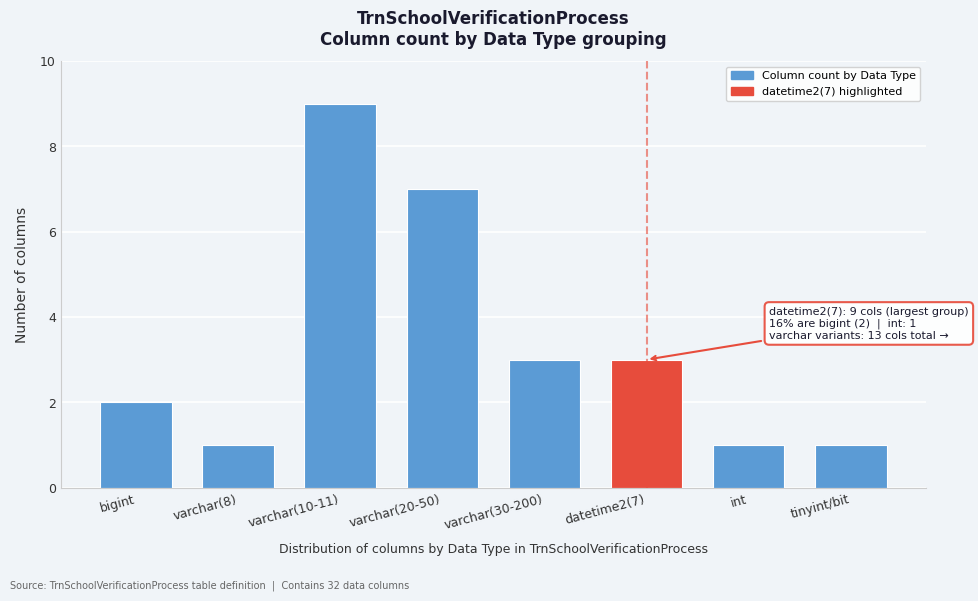

Reading left to right, list all the values displayed in this chart.

bigint=2	varchar(8)=1	varchar(10-11)=9	varchar(20-50)=7	varchar(30-200)=3	datetime2(7)=3	int=1	tinyint/bit=1